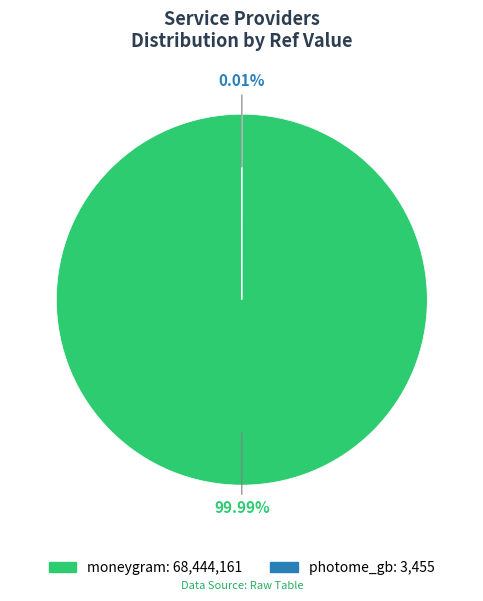

To the nearest percent, what is the difference between the largest and smallest slice percentages?

100%